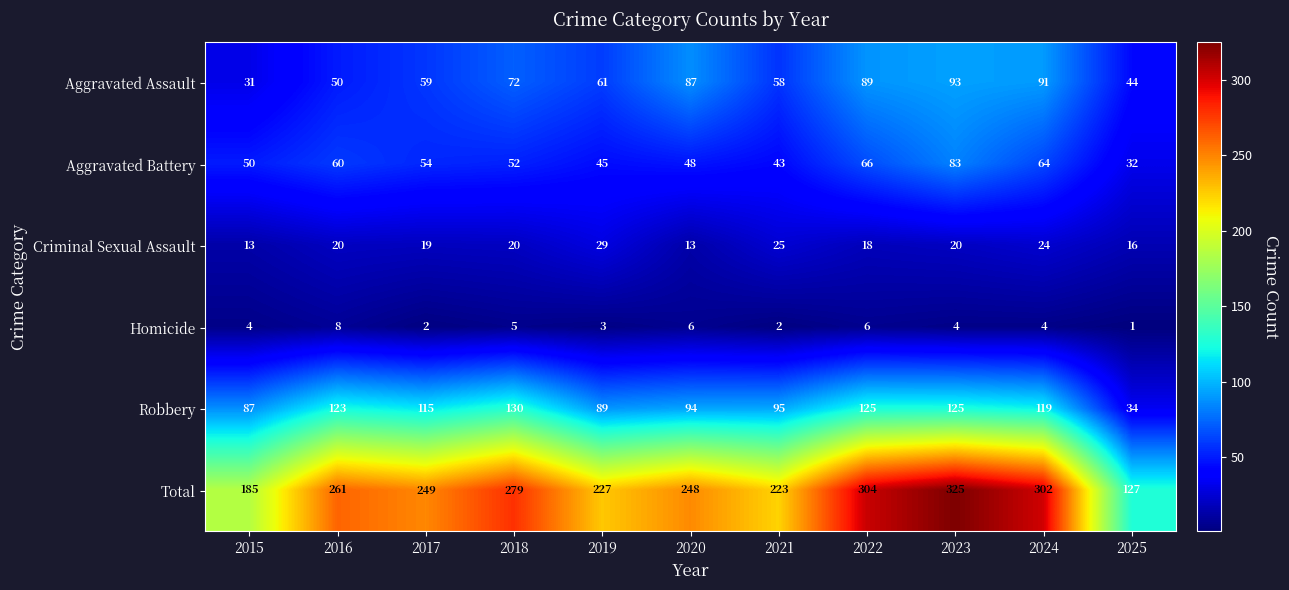

The value of Homicide at 2016 is 8. True or false?

True